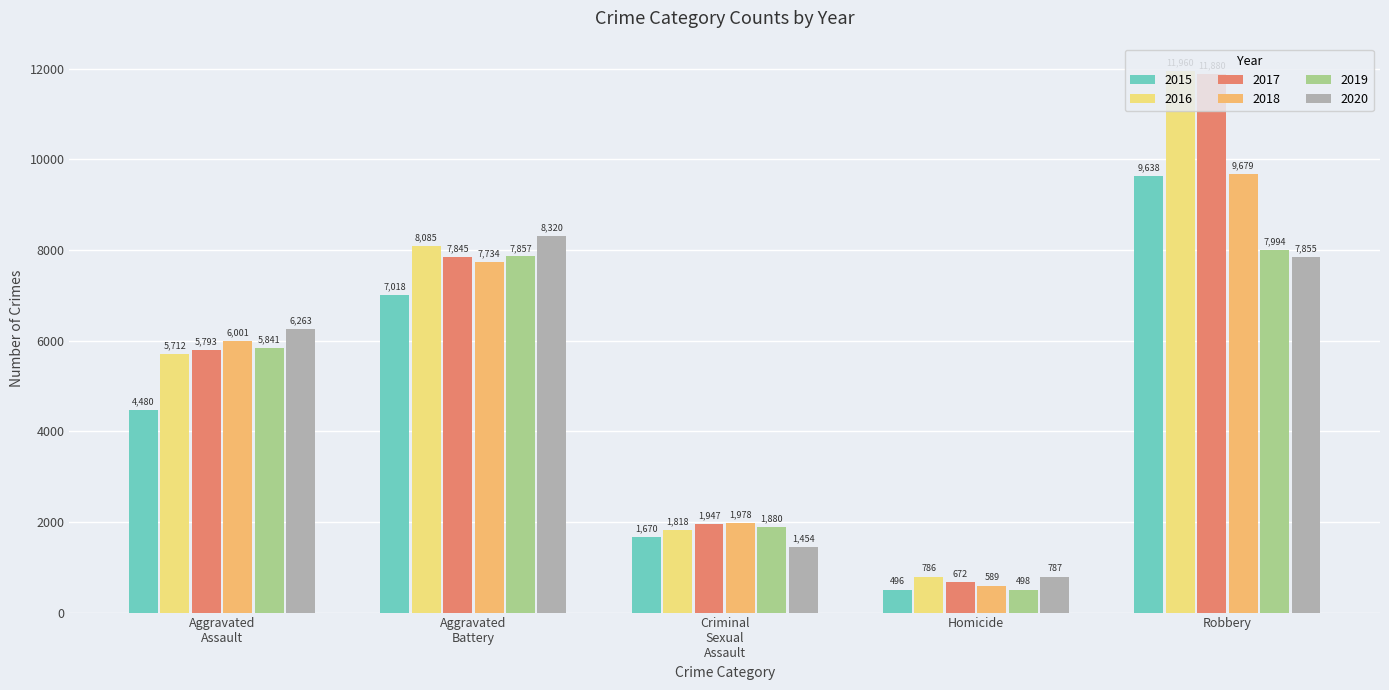

At which category does the chart reach its minimum across all series?

Homicide